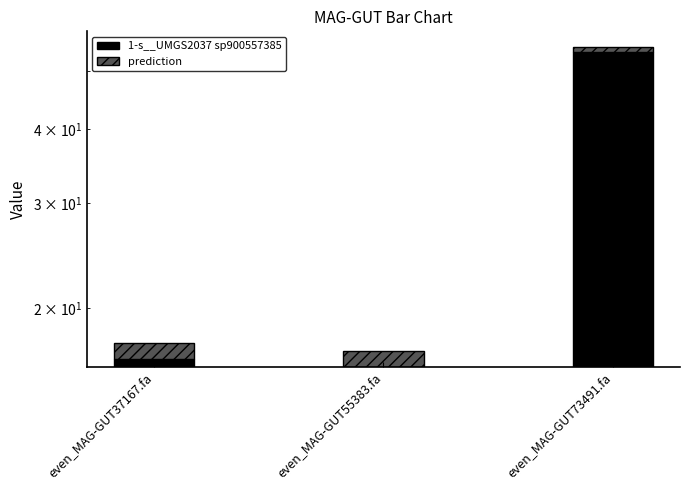

What is the total value across all series at even_MAG-GUT55383.fa?

16.9